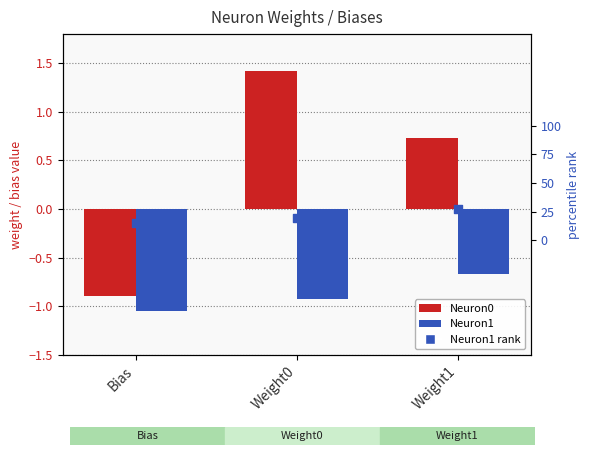

At which category is the sum across all series the highest?

Weight0